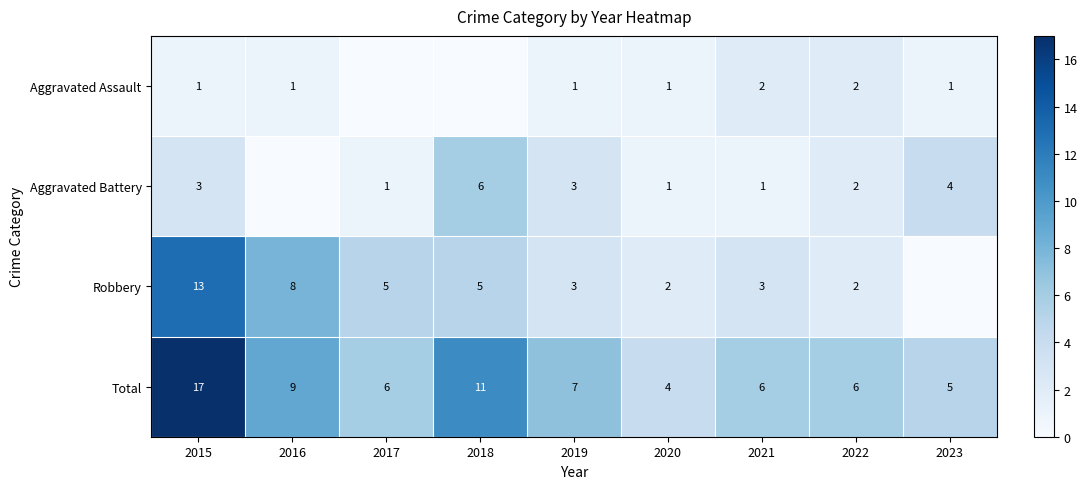

At how many categories does at least one series exceed 6?

4